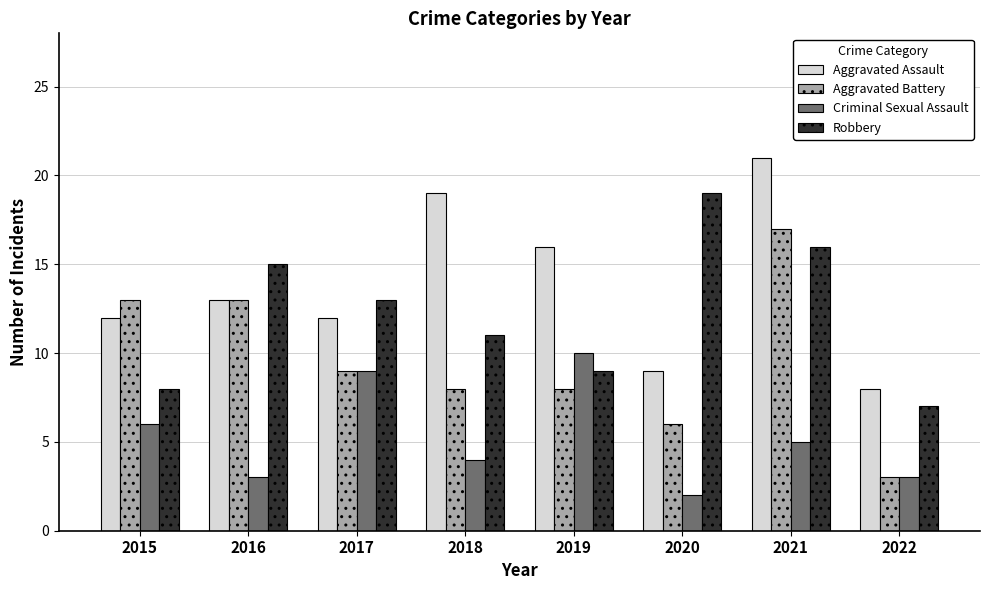

Where is Robbery nearest to the value 13?

2017